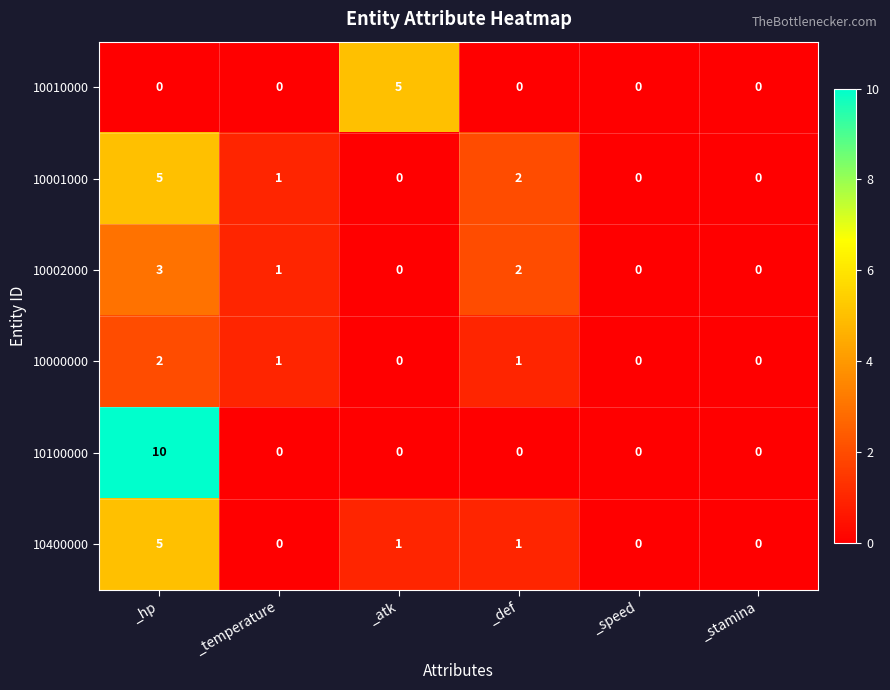

Is it true that 10010000 equals 2 at _temperature?

False